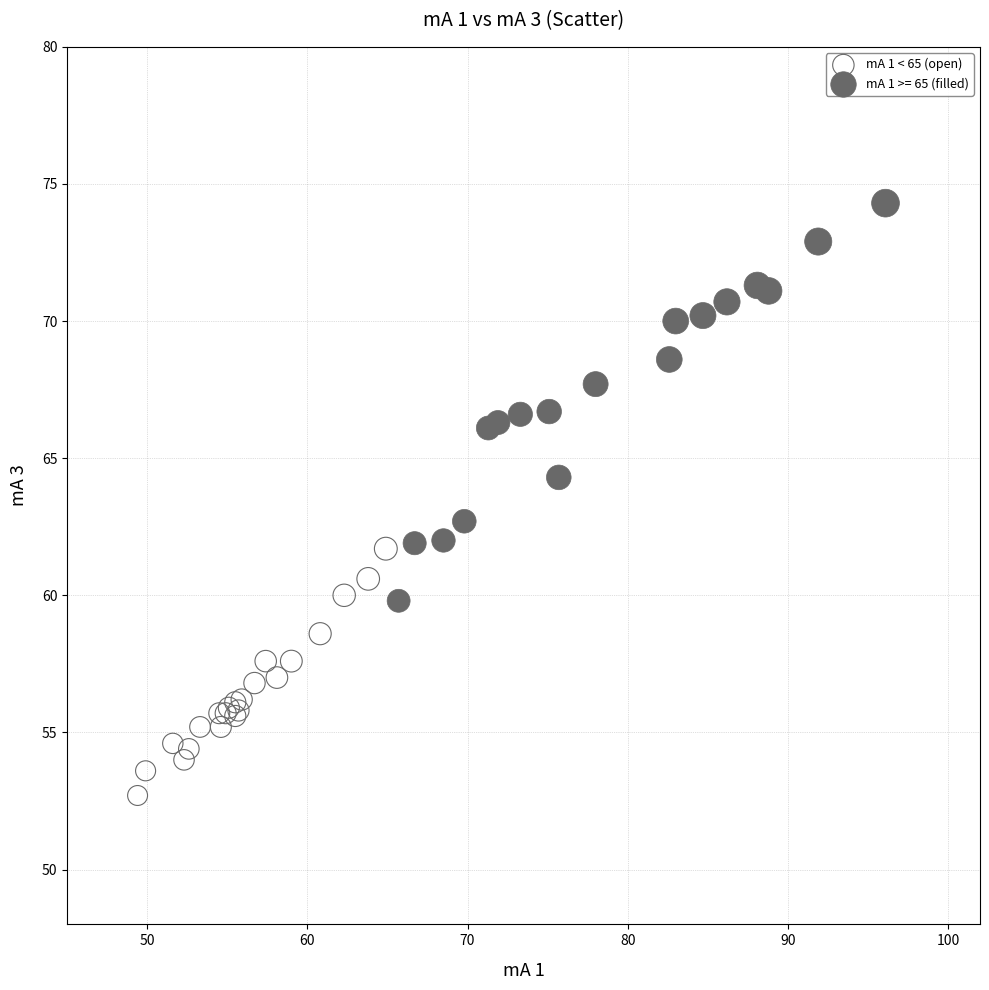

Which series contains the lowest Y value?

mA 1 < 65 (open)